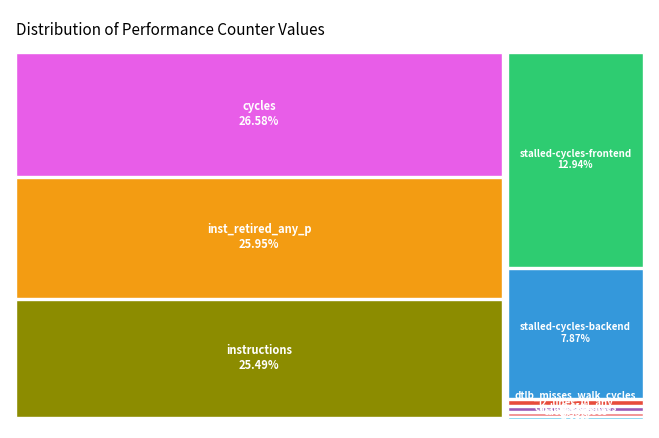

To the nearest percent, what is the difference between the largest and smallest slice percentages?

27%